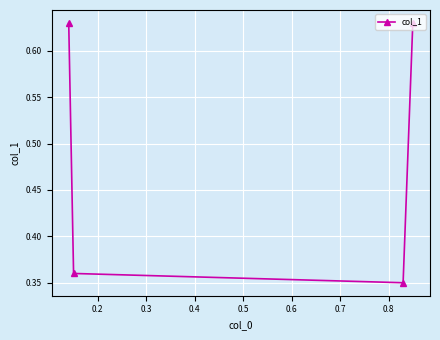

How many values are between 0 and 1?

4